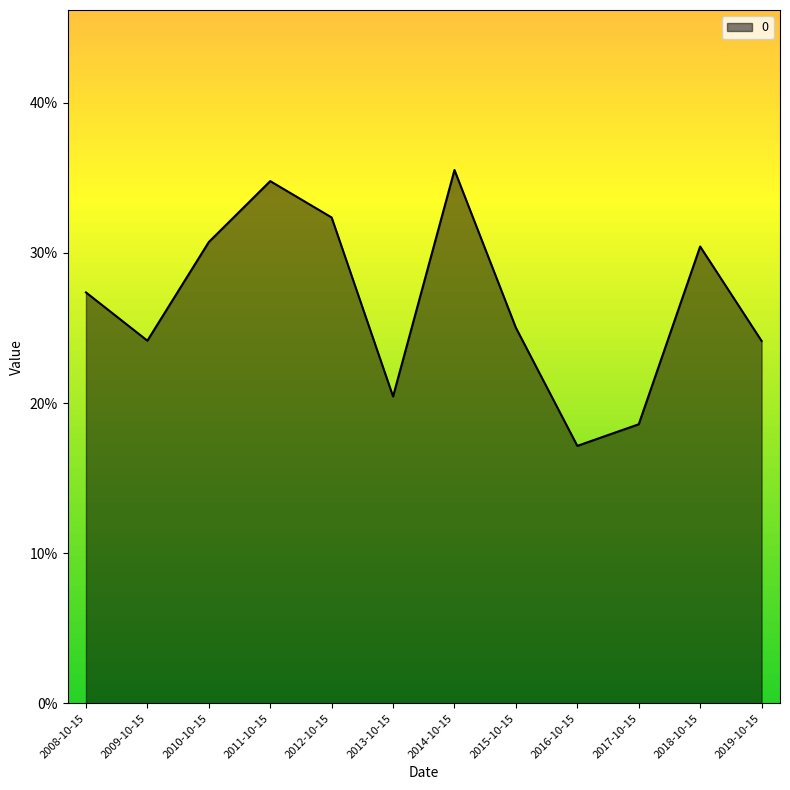

What is the difference between the values at 2018-10-15 and 2009-10-15?

0.1